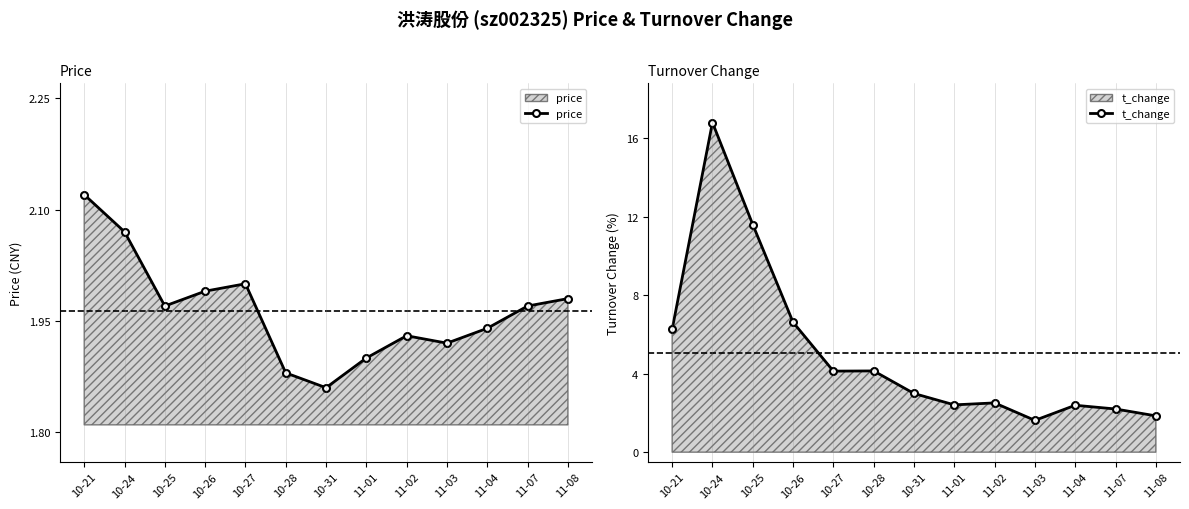

Where is the first local maximum for t_change?

10-24